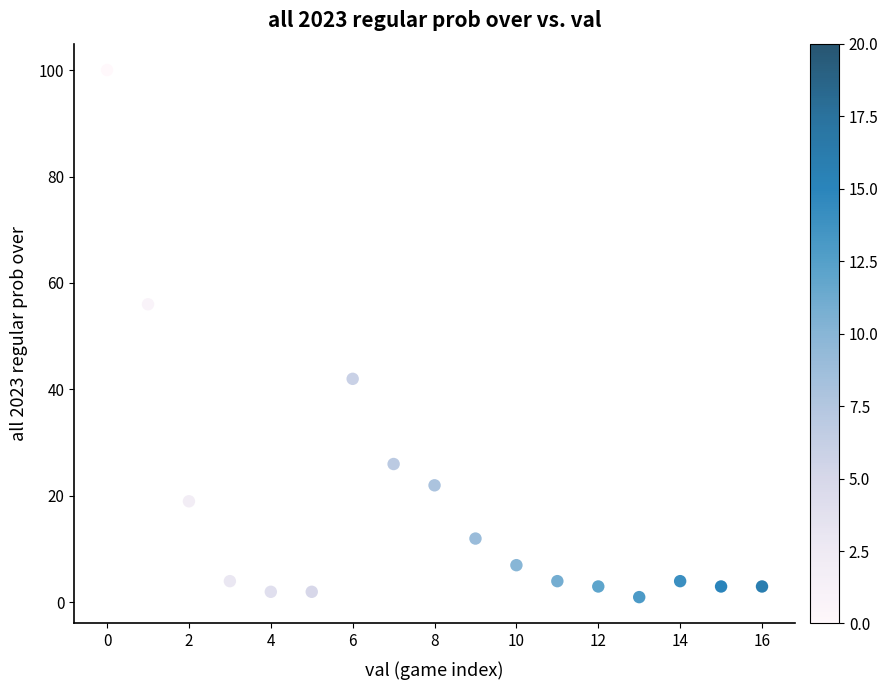

What is the range of Y values (max minus min)?

99